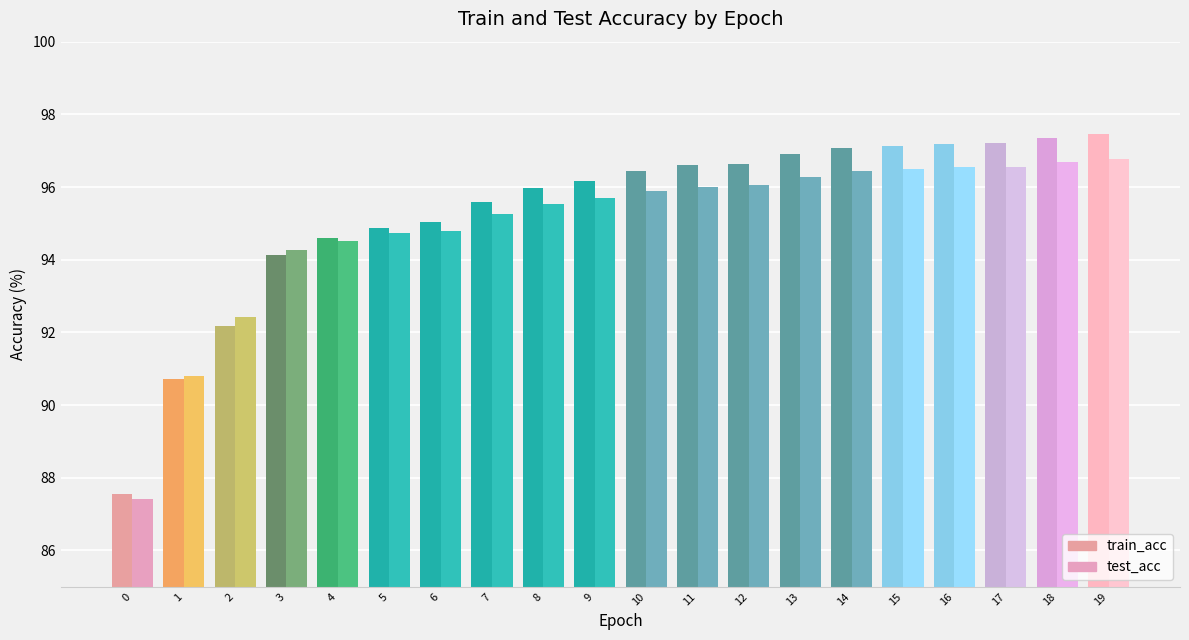

What is the difference between the highest and lowest values at 6?

0.3